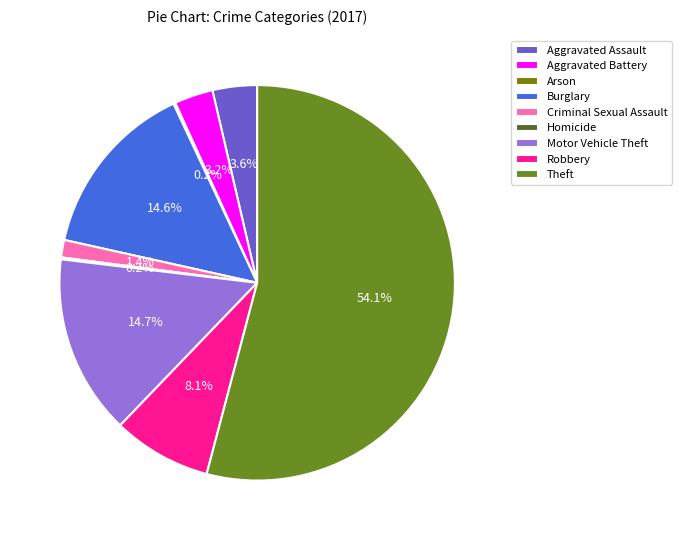

Which category accounts for the majority?

Theft